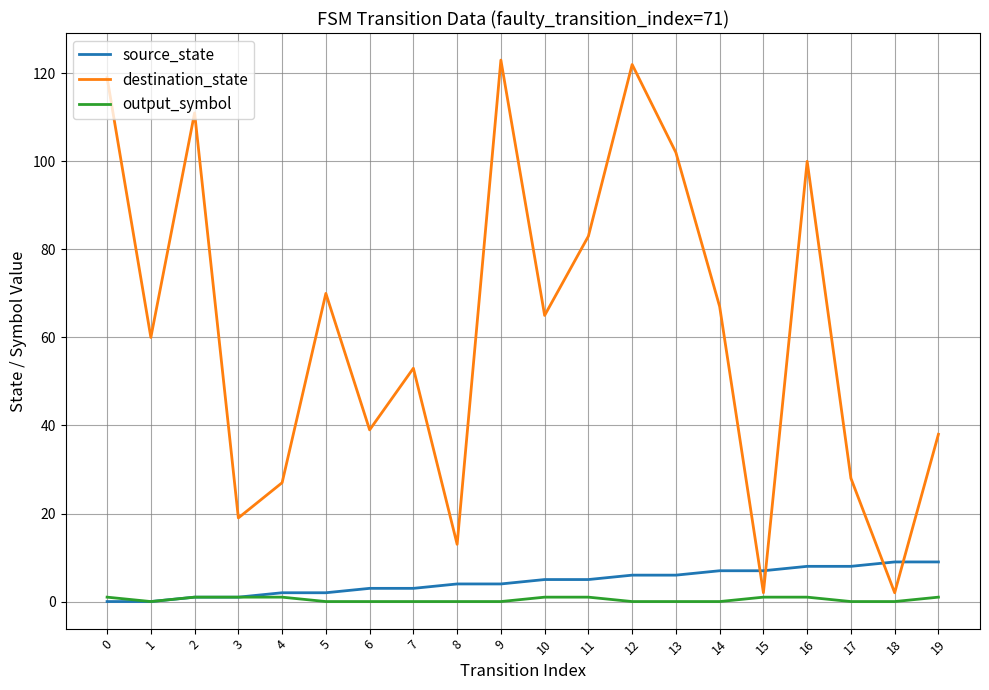

What is the approximate value of destination_state at 5, to the nearest 50?

50